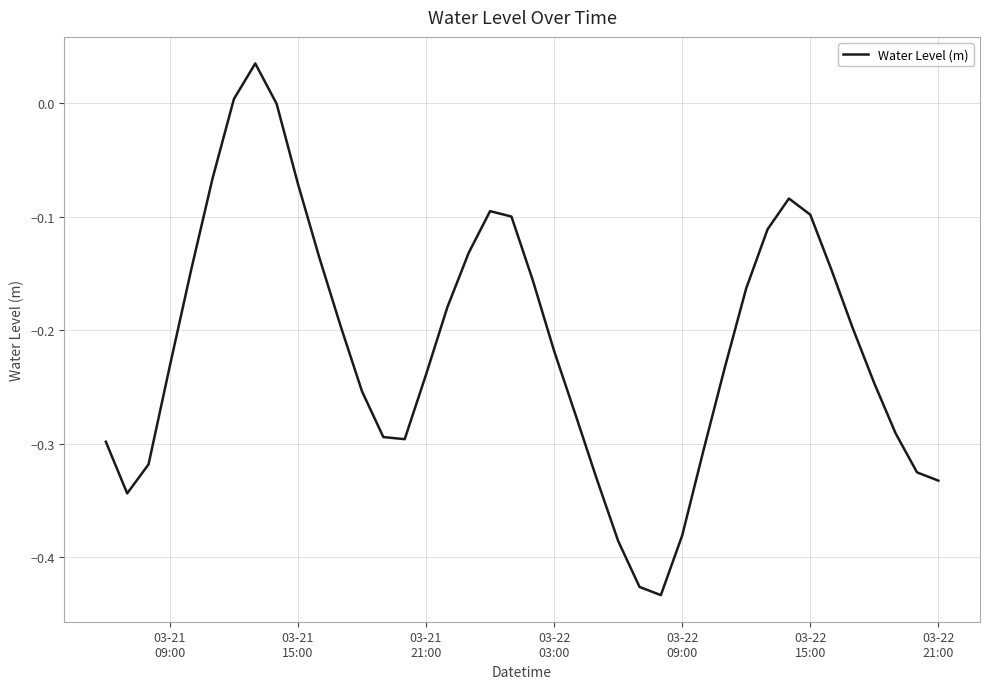

What is the difference between the maximum and minimum values?

0.5